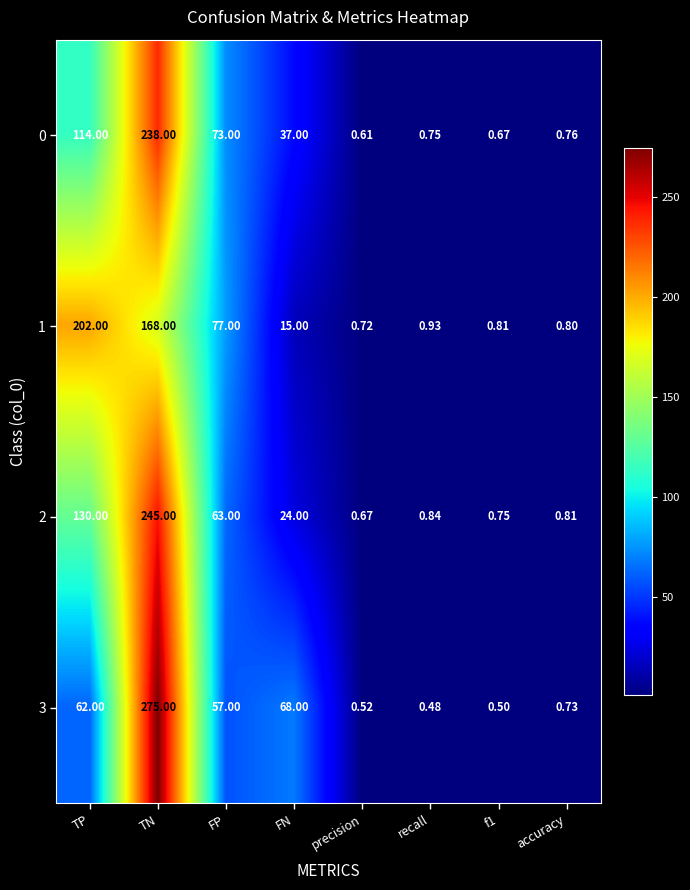

How many categories are shown in the chart?

8